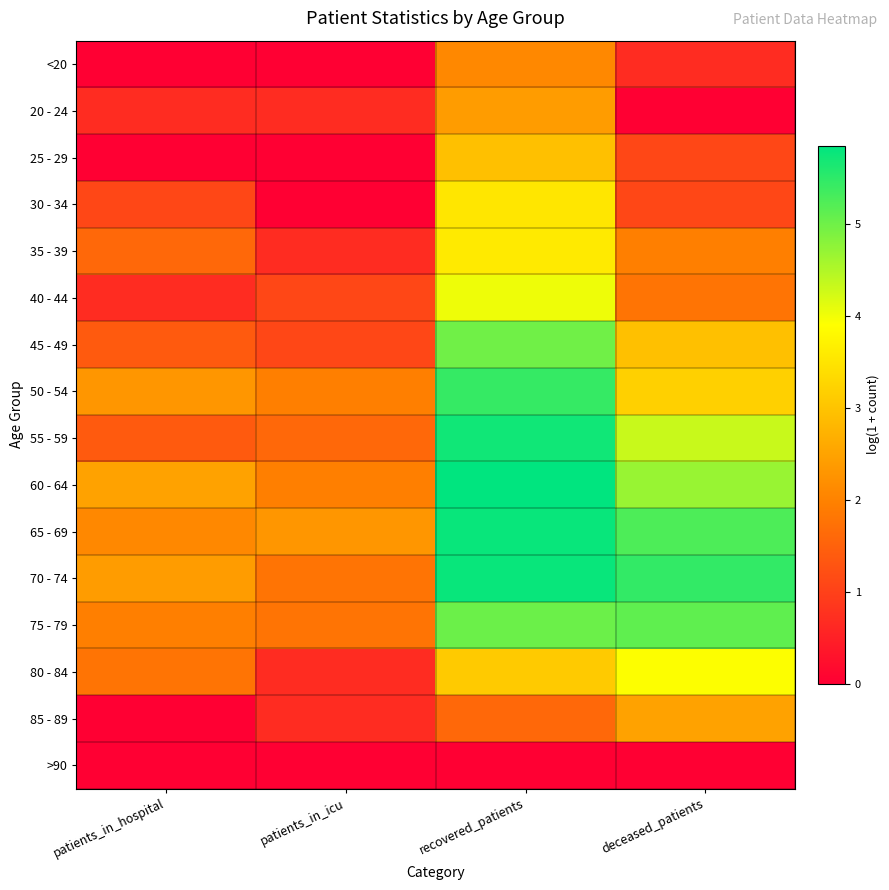

Reading right to left, extract all data points from this chart.

<20: deceased_patients=0.7	recovered_patients=2.1	patients_in_icu=0.0	patients_in_hospital=0.0
20 - 24: deceased_patients=0.0	recovered_patients=2.4	patients_in_icu=0.7	patients_in_hospital=0.7
25 - 29: deceased_patients=1.1	recovered_patients=2.9	patients_in_icu=0.0	patients_in_hospital=0.0
30 - 34: deceased_patients=1.1	recovered_patients=3.5	patients_in_icu=0.0	patients_in_hospital=1.1
35 - 39: deceased_patients=1.9	recovered_patients=3.6	patients_in_icu=0.7	patients_in_hospital=1.6
40 - 44: deceased_patients=1.8	recovered_patients=4.0	patients_in_icu=1.1	patients_in_hospital=0.7
45 - 49: deceased_patients=2.9	recovered_patients=5.0	patients_in_icu=1.1	patients_in_hospital=1.4
50 - 54: deceased_patients=3.2	recovered_patients=5.4	patients_in_icu=1.9	patients_in_hospital=2.3
55 - 59: deceased_patients=4.3	recovered_patients=5.7	patients_in_icu=1.6	patients_in_hospital=1.4
60 - 64: deceased_patients=4.7	recovered_patients=5.8	patients_in_icu=1.9	patients_in_hospital=2.5
65 - 69: deceased_patients=5.3	recovered_patients=5.8	patients_in_icu=2.3	patients_in_hospital=2.1
70 - 74: deceased_patients=5.5	recovered_patients=5.8	patients_in_icu=1.8	patients_in_hospital=2.4
75 - 79: deceased_patients=5.1	recovered_patients=5.0	patients_in_icu=1.8	patients_in_hospital=1.9
80 - 84: deceased_patients=3.9	recovered_patients=3.1	patients_in_icu=0.7	patients_in_hospital=1.8
85 - 89: deceased_patients=2.5	recovered_patients=1.6	patients_in_icu=0.7	patients_in_hospital=0.0
>90: deceased_patients=0.0	recovered_patients=0.0	patients_in_icu=0.0	patients_in_hospital=0.0